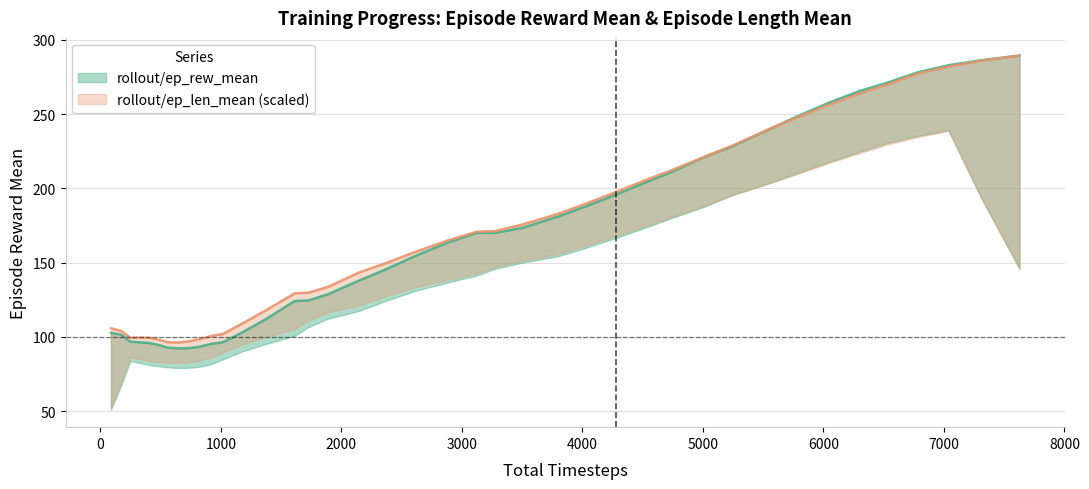

At how many categories does at least one series exceed 139?

23